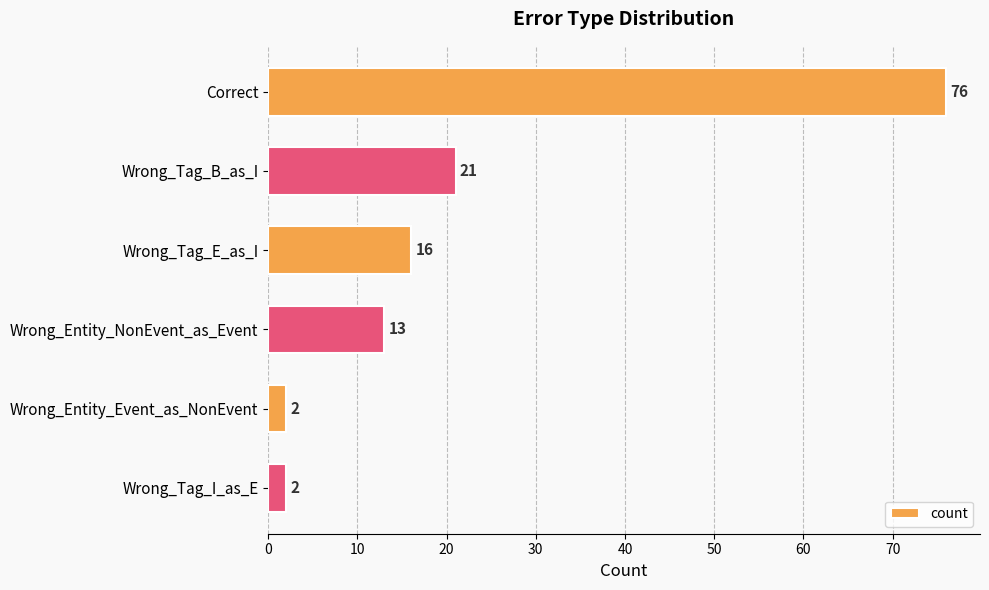

What is the difference between the maximum and minimum values?

74